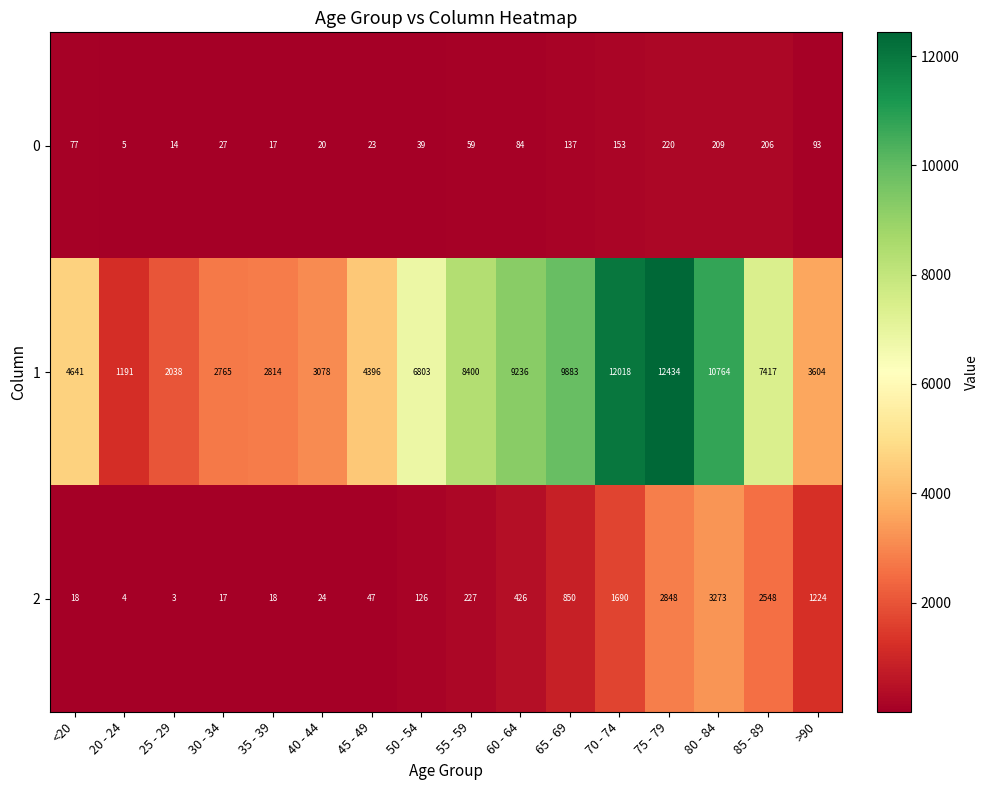

List the series in order of their peak value, lowest first.

0, 2, 1